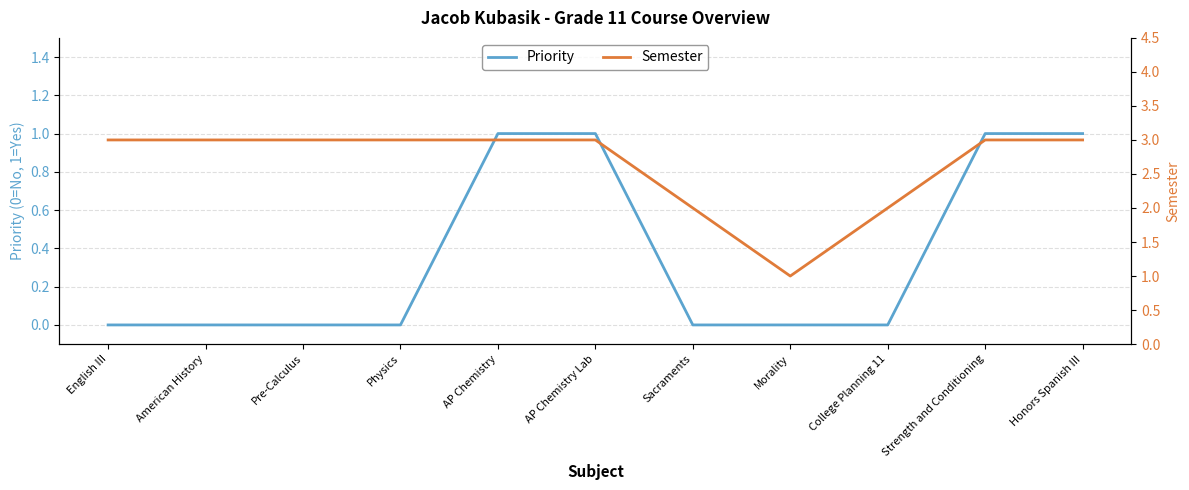

The value of Semester at AP Chemistry is 1. True or false?

False